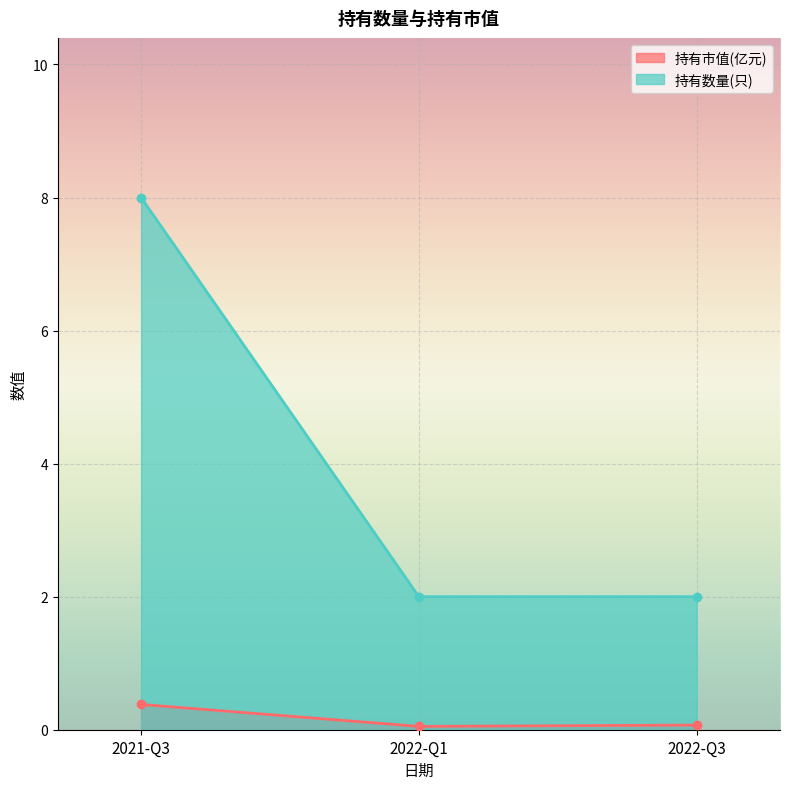

What are all the series names shown in the legend?

持有市值(亿元), 持有数量(只)